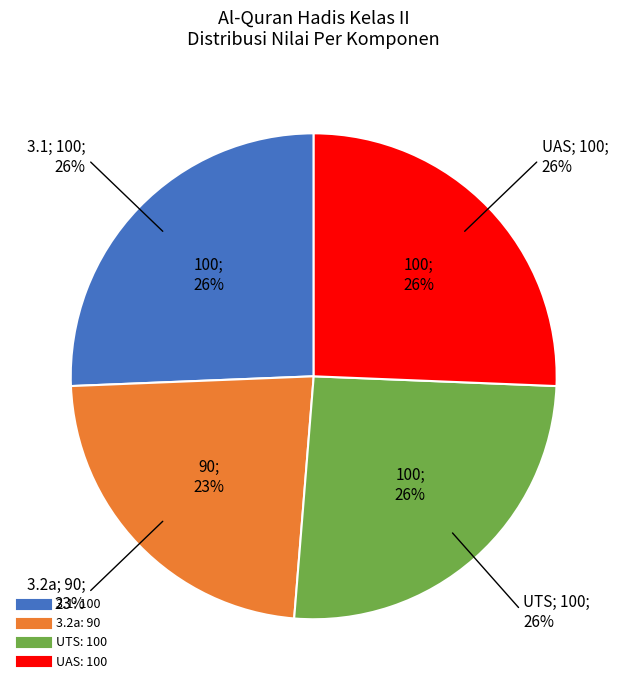

Which category has the smallest portion of the pie?

3.2a